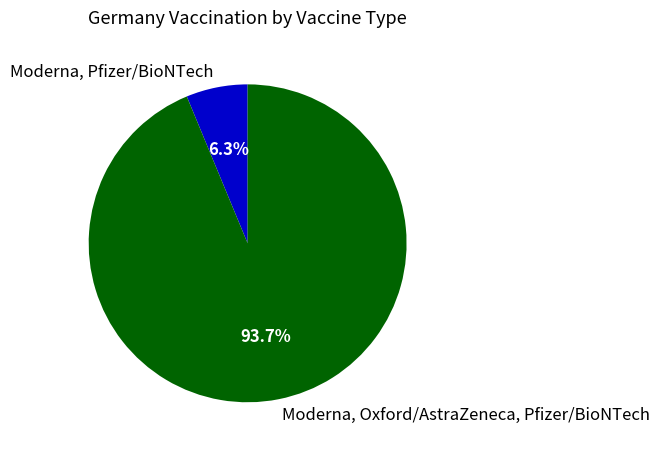

Which category has the biggest portion of the pie?

Moderna, Oxford/AstraZeneca, Pfizer/BioNTech